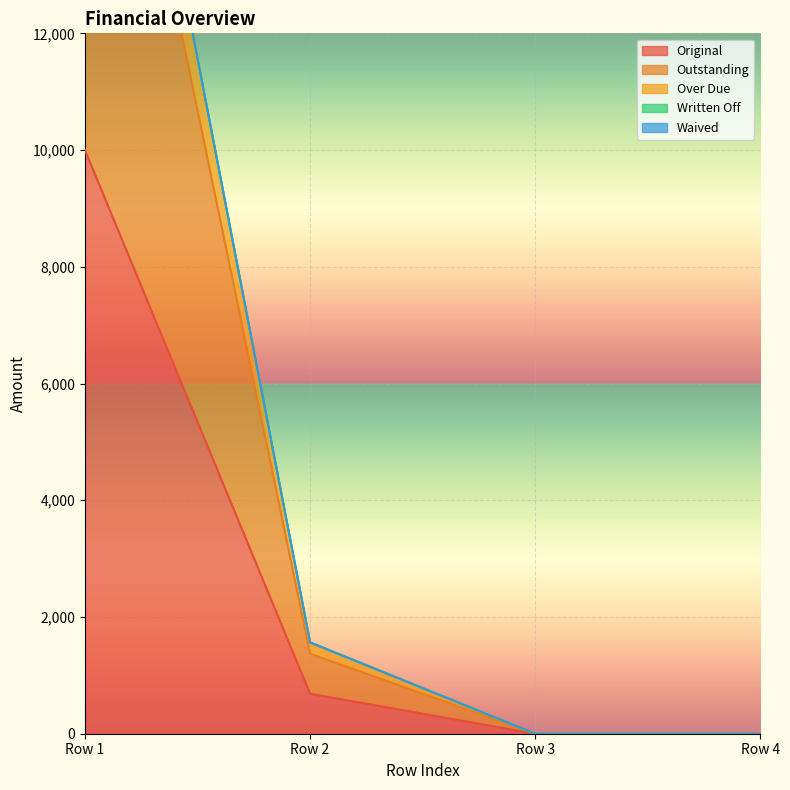

The value of Original at Row 2 is 1129.1. True or false?

False